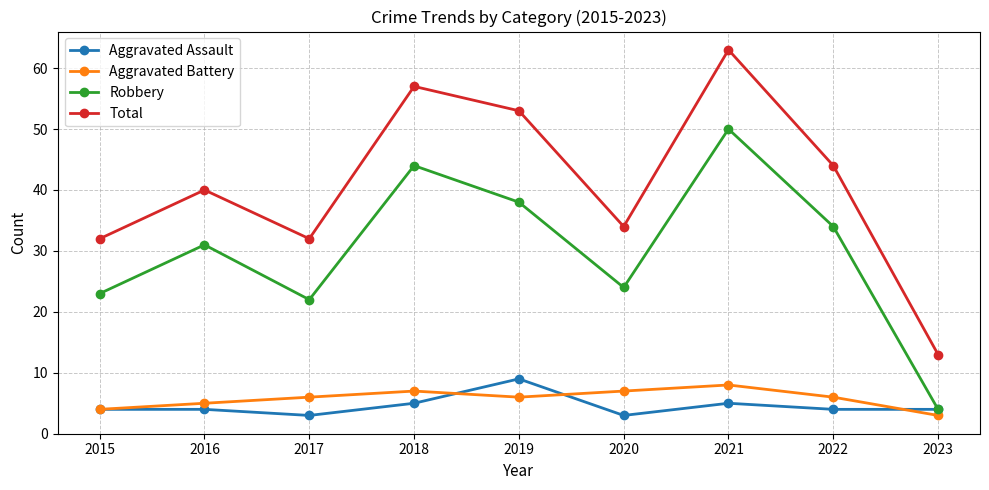

What is the smallest value displayed?

3